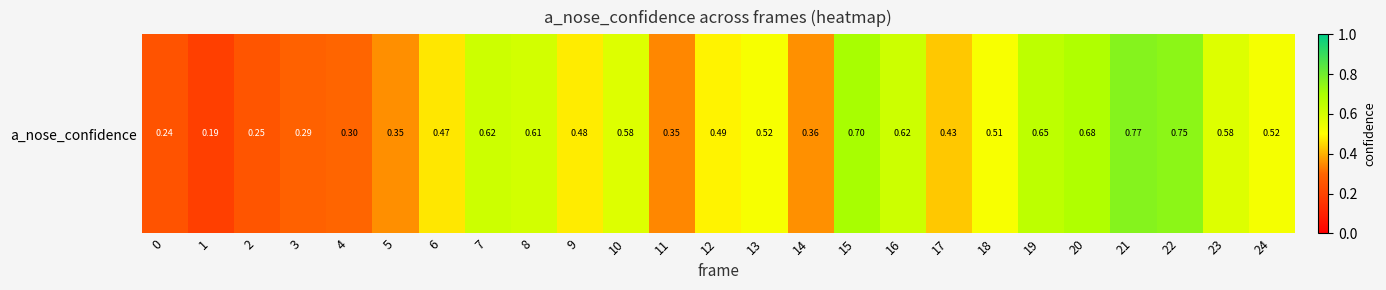

What is the minimum value shown in the chart?

0.2